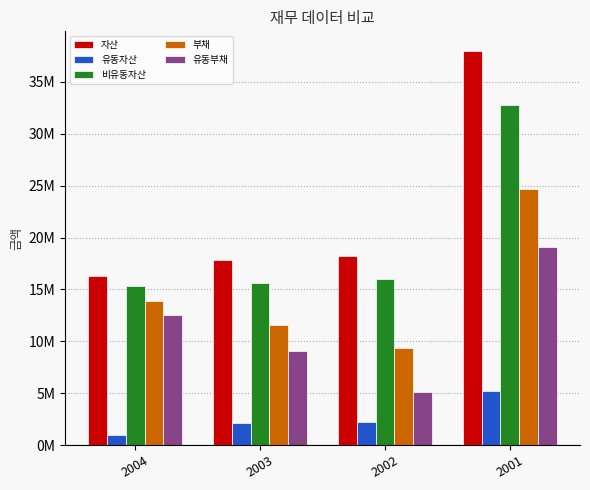

True or false: 자산 has a value of 30148869 at 2003.

False